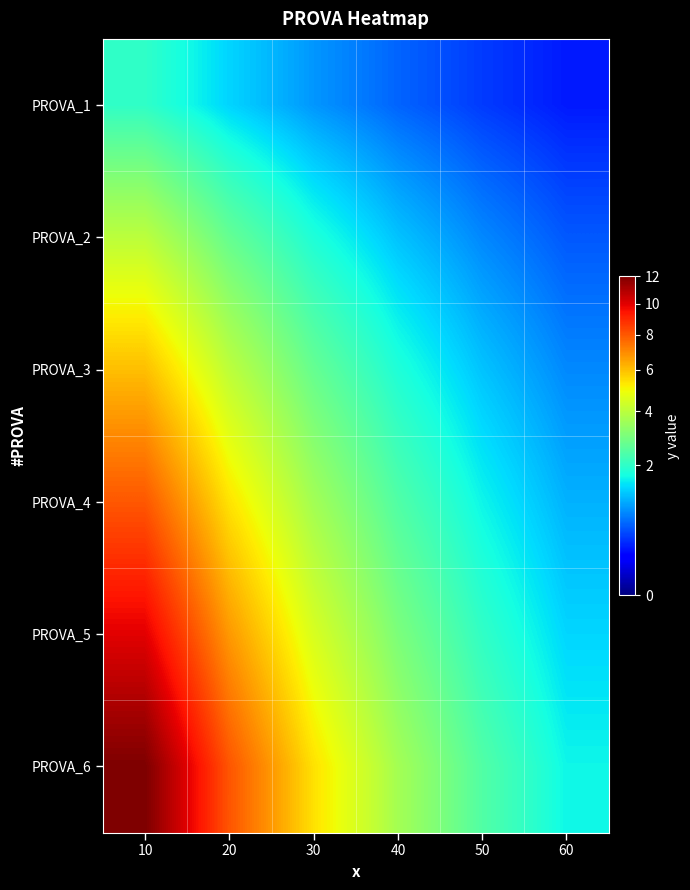

Rank the series by their maximum value, from lowest to highest.

PROVA_1, PROVA_2, PROVA_3, PROVA_4, PROVA_5, PROVA_6